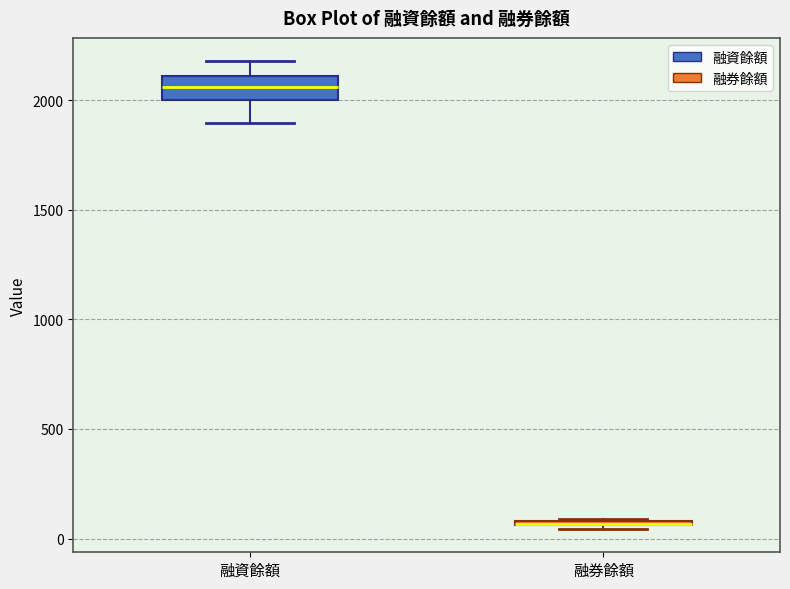

Which box is the tallest, from its lower edge to its upper edge?

融資餘額